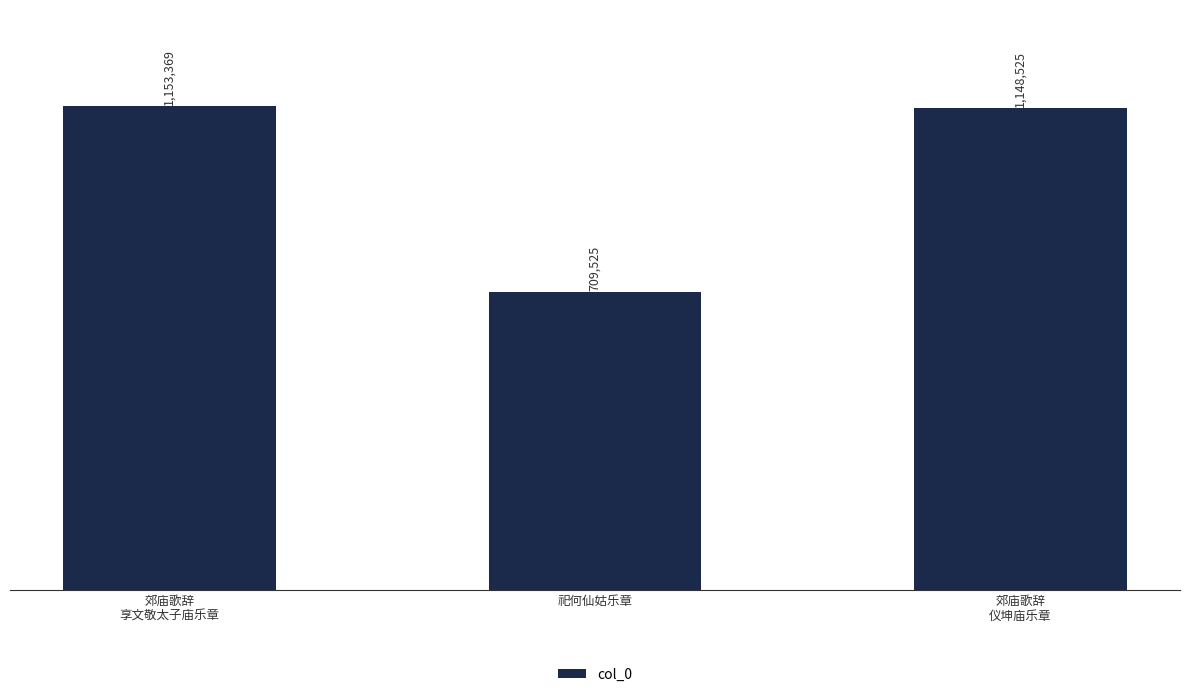

List the labels in order of value, largest first.

郊庙歌辞
享文敬太子庙乐章, 郊庙歌辞
仪坤庙乐章, 祀何仙姑乐章